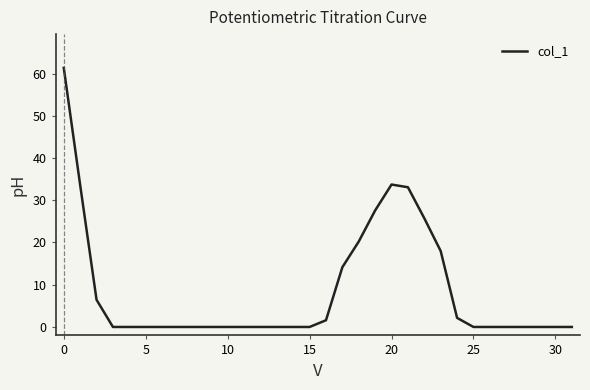

What is the maximum value shown in the chart?

61.3